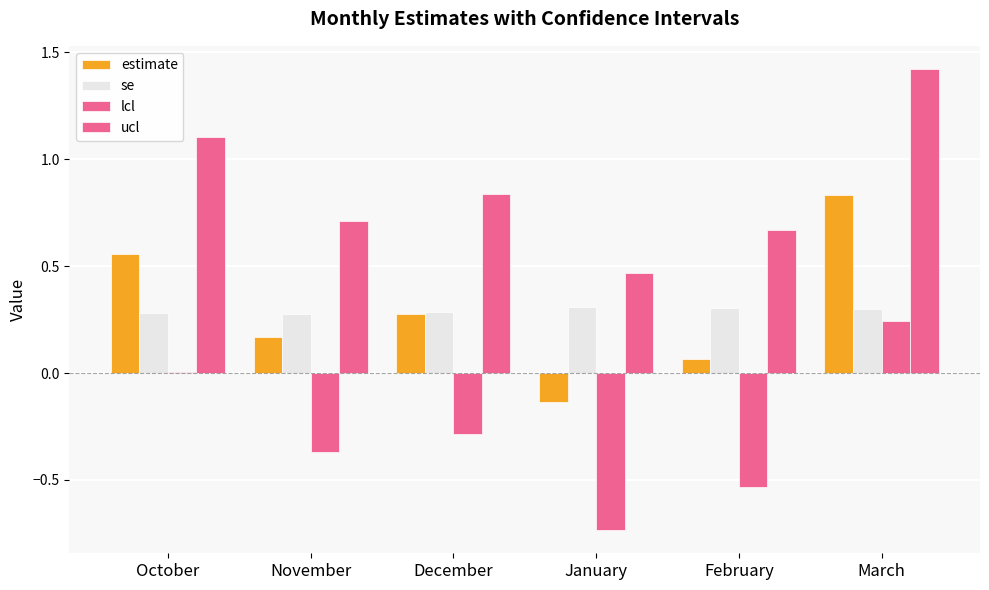

What is the highest value of the lcl series?

0.2